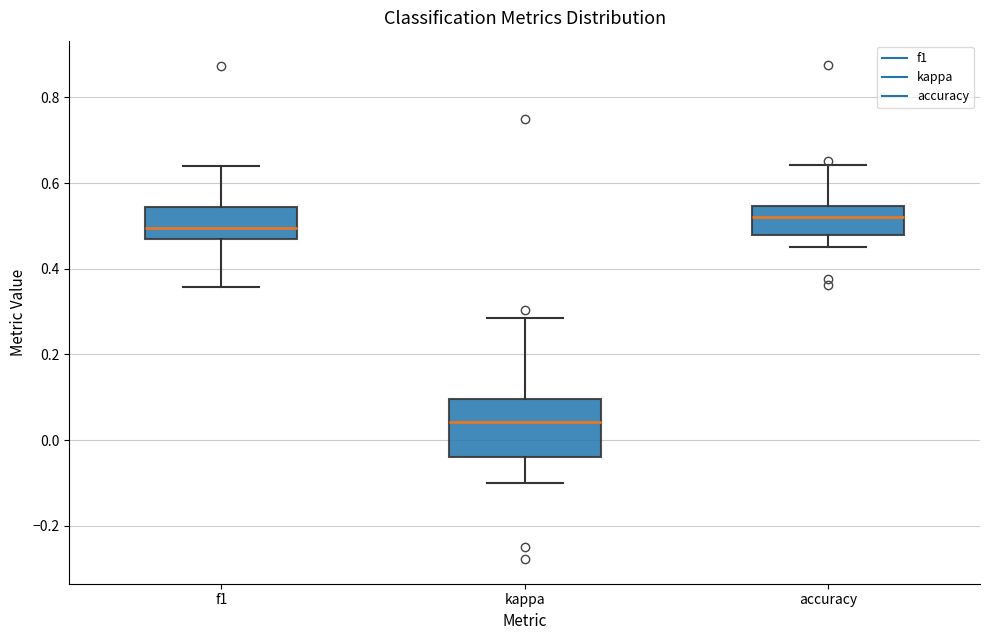

Reading left to right, read every box against the y-axis: the position of its median line, the range the box covers, and the ends of its whiskers. The values are not printed on the chart, so give them approximately, as read against the axis.

f1: median 0.50, box 0.46 to 0.54, whiskers 0.36 to 0.64
kappa: median 0.04, box -0.04 to 0.10, whiskers -0.10 to 0.28
accuracy: median 0.52, box 0.48 to 0.54, whiskers 0.46 to 0.64